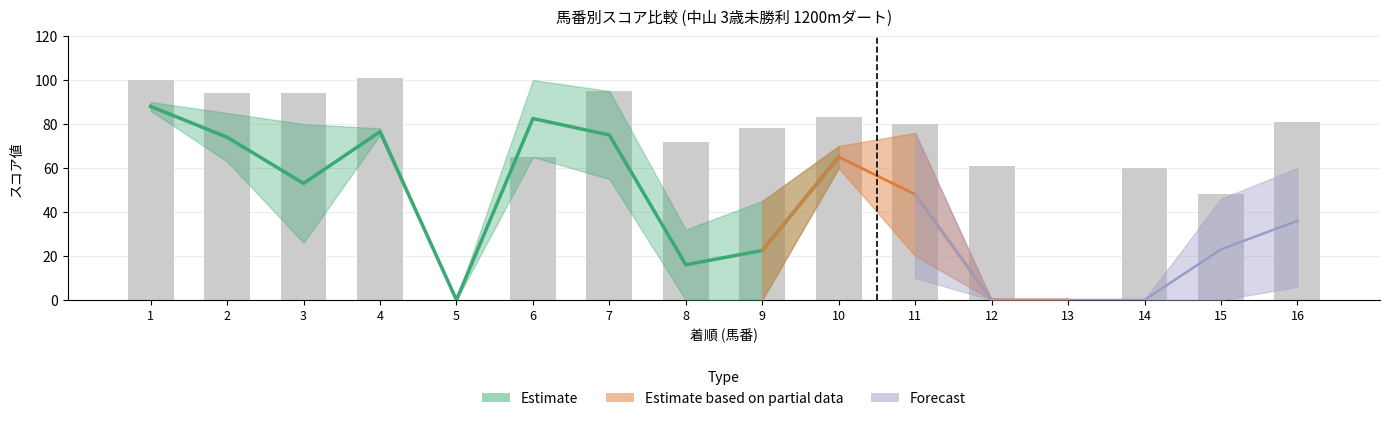

True or false: SP値 has a value of 30 at 5.

False